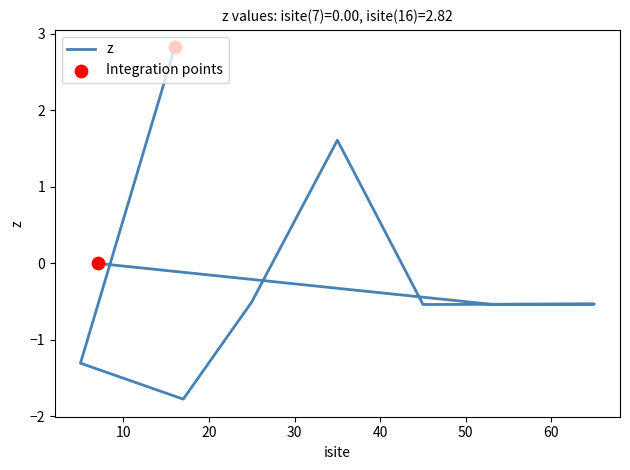

What is the change in value from 35 to 17?

-3.4